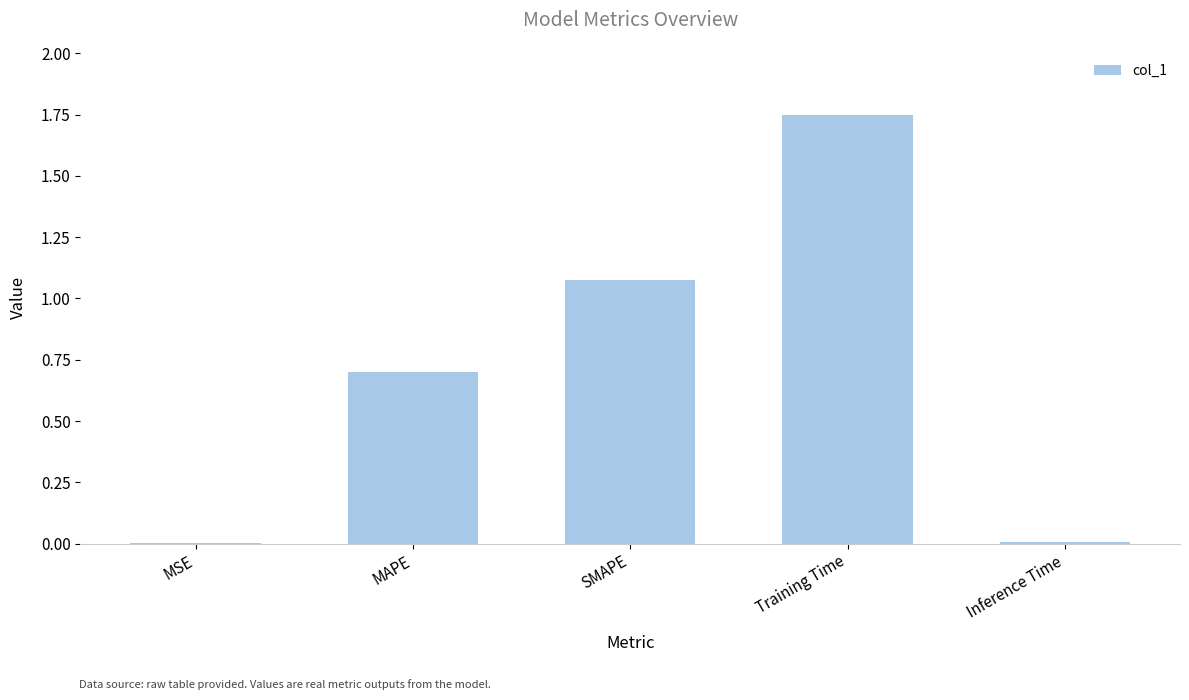

The chart shows a value of 0.7 at Training Time. True or false?

False